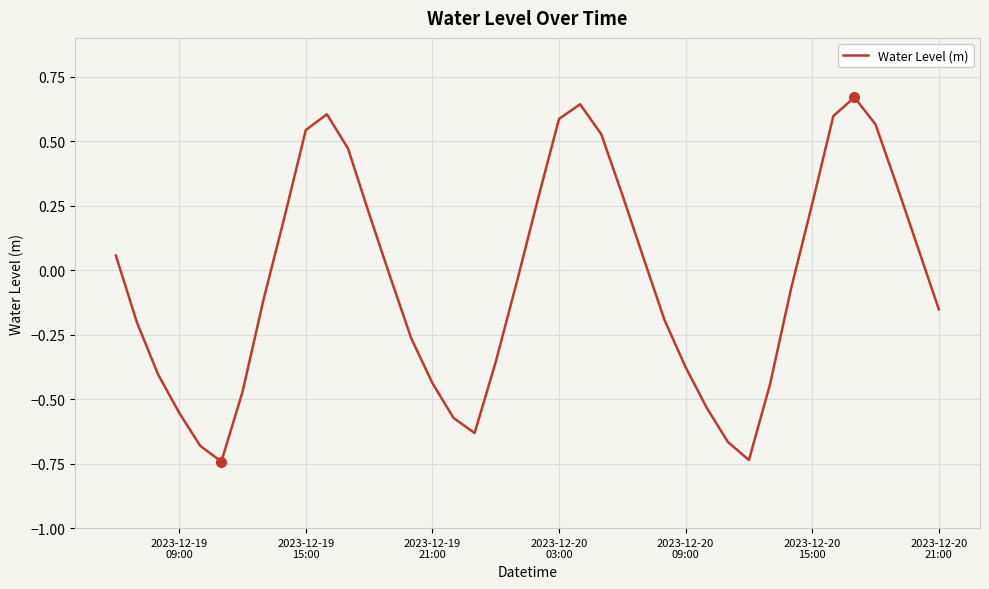

What is the difference between the maximum and minimum values?

1.4